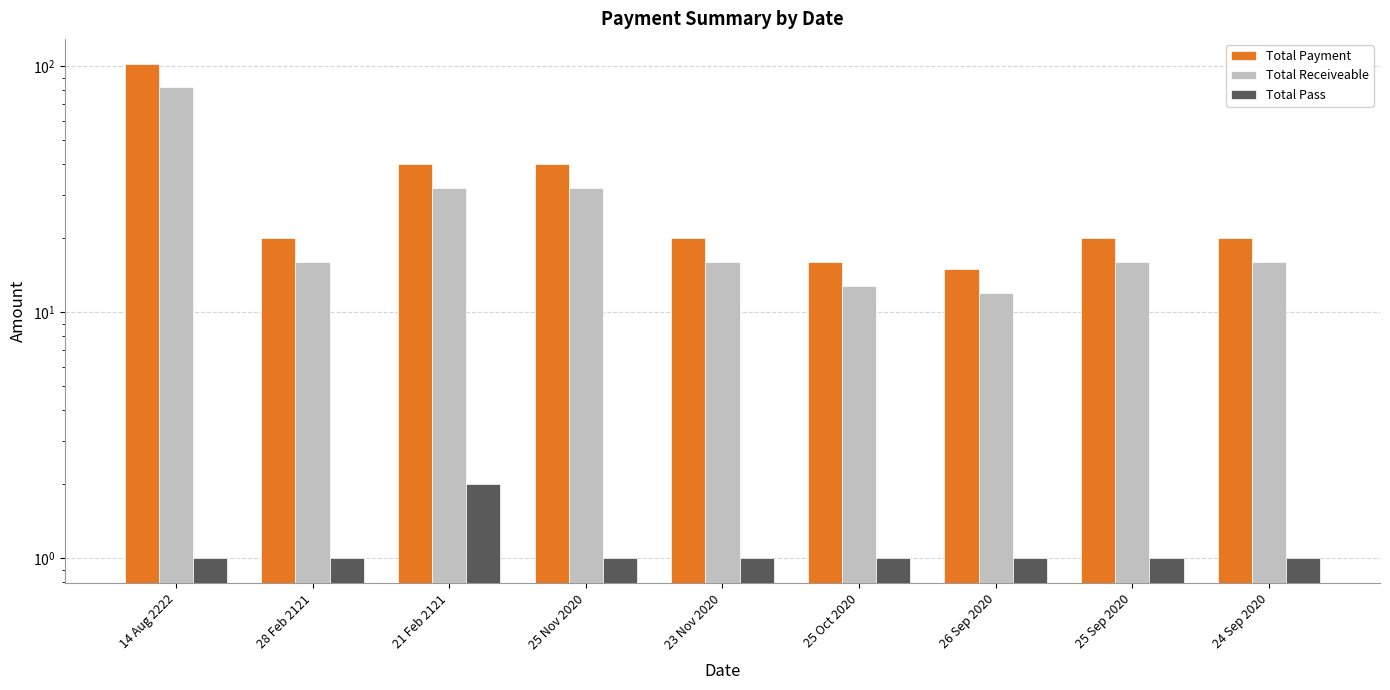

Is the value of Total Receiveable at 25 Nov 2020 greater than the value of Total Pass at 23 Nov 2020?

Yes